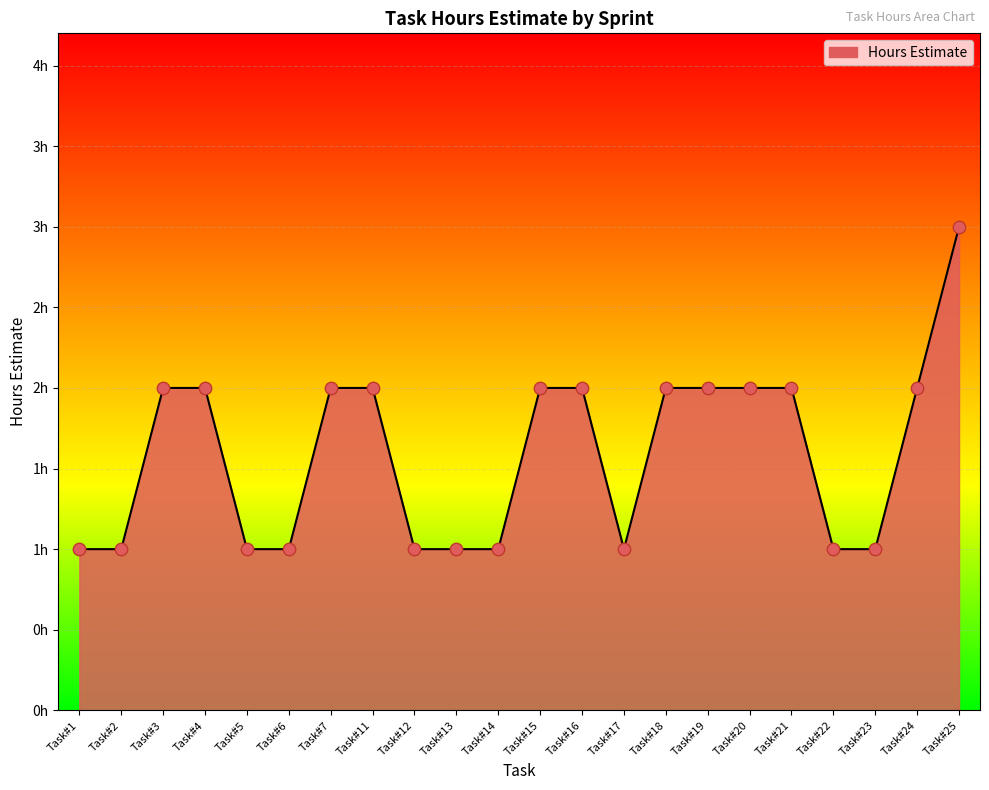

Between Task#17 and Task#20, which is larger?

Task#20